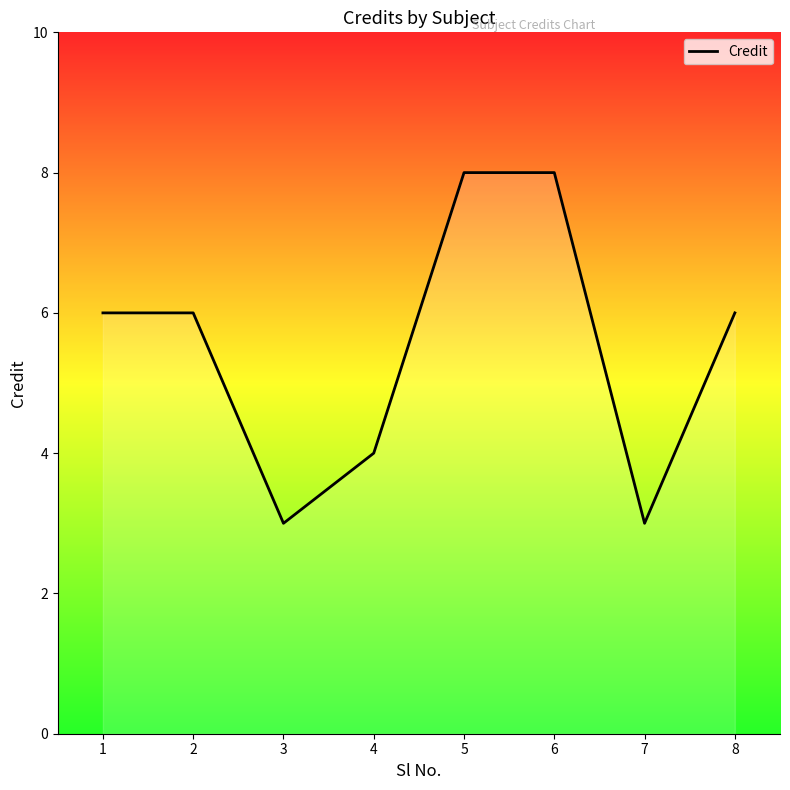

How many distinct data groups are displayed?

1